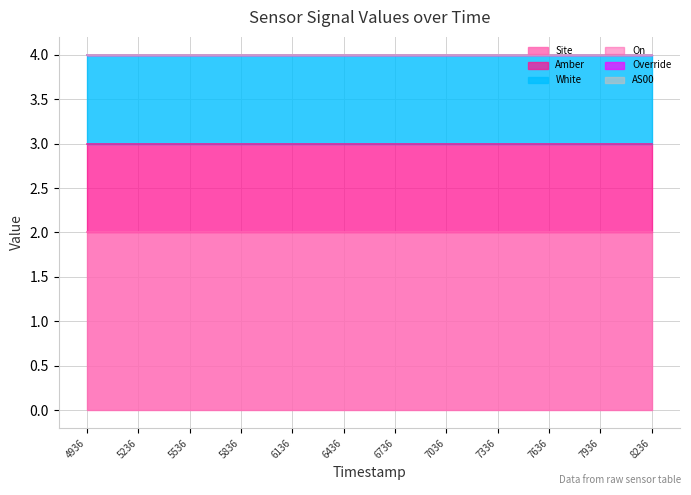

Reading left to right, transcribe all the data shown in this chart.

Site: 1700074936=2	1700075236=2	1700075536=2	1700075836=2	1700076136=2	1700076436=2	1700076736=2	1700077036=2	1700077336=2	1700077636=2	1700077936=2	1700078236=2
Amber: 1700074936=1	1700075236=1	1700075536=1	1700075836=1	1700076136=1	1700076436=1	1700076736=1	1700077036=1	1700077336=1	1700077636=1	1700077936=1	1700078236=1
White: 1700074936=1	1700075236=1	1700075536=1	1700075836=1	1700076136=1	1700076436=1	1700076736=1	1700077036=1	1700077336=1	1700077636=1	1700077936=1	1700078236=1
On: 1700074936=0	1700075236=0	1700075536=0	1700075836=0	1700076136=0	1700076436=0	1700076736=0	1700077036=0	1700077336=0	1700077636=0	1700077936=0	1700078236=0
Override: 1700074936=0	1700075236=0	1700075536=0	1700075836=0	1700076136=0	1700076436=0	1700076736=0	1700077036=0	1700077336=0	1700077636=0	1700077936=0	1700078236=0
AS00: 1700074936=0	1700075236=0	1700075536=0	1700075836=0	1700076136=0	1700076436=0	1700076736=0	1700077036=0	1700077336=0	1700077636=0	1700077936=0	1700078236=0